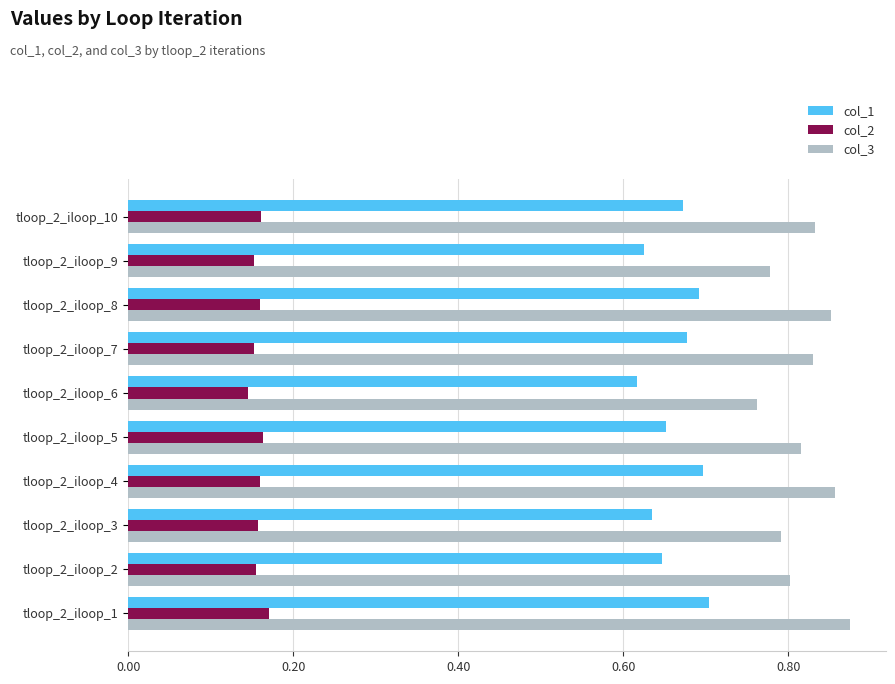

At how many categories does at least one series exceed 0?

10